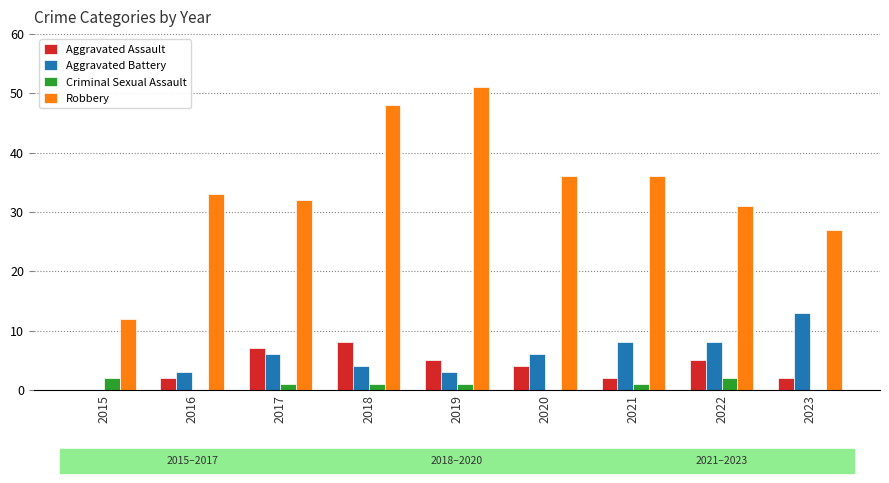

At which label does Aggravated Assault first exceed 4?

2017